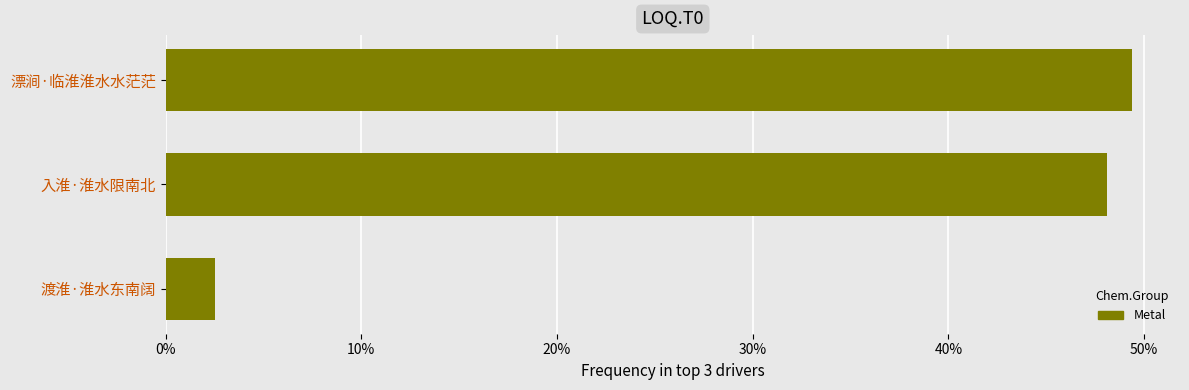

What is the average value?

0.3